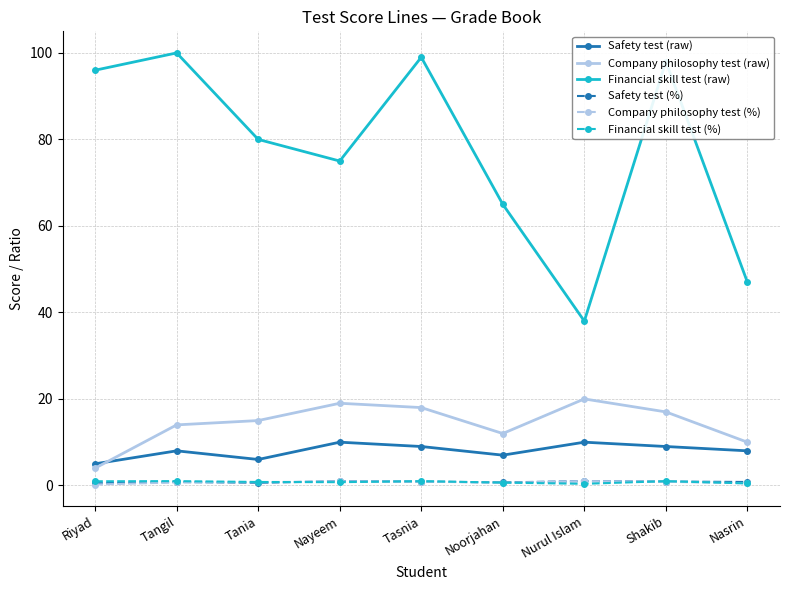

Where is the first local maximum for Financial skill test (raw)?

Tangil